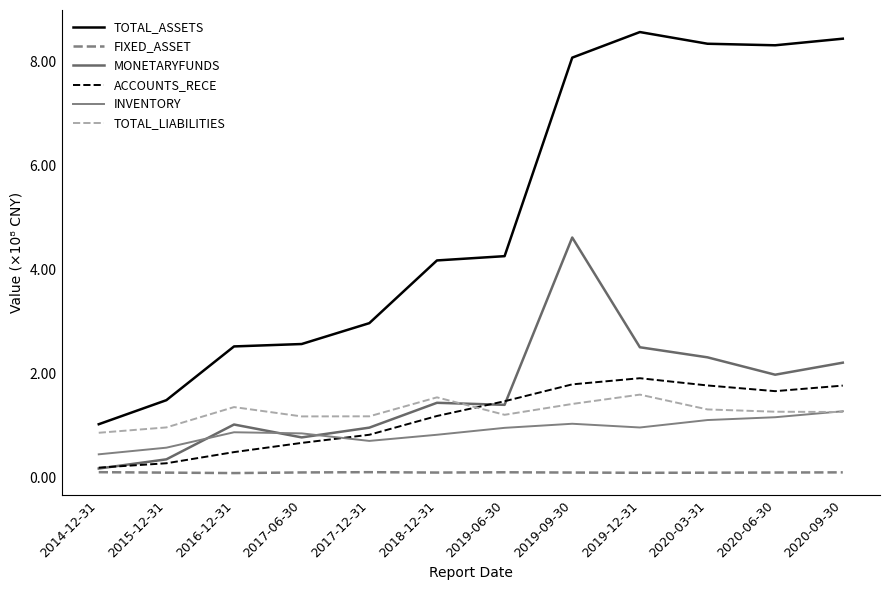

How many interior local peaks does the TOTAL_LIABILITIES series have?

3